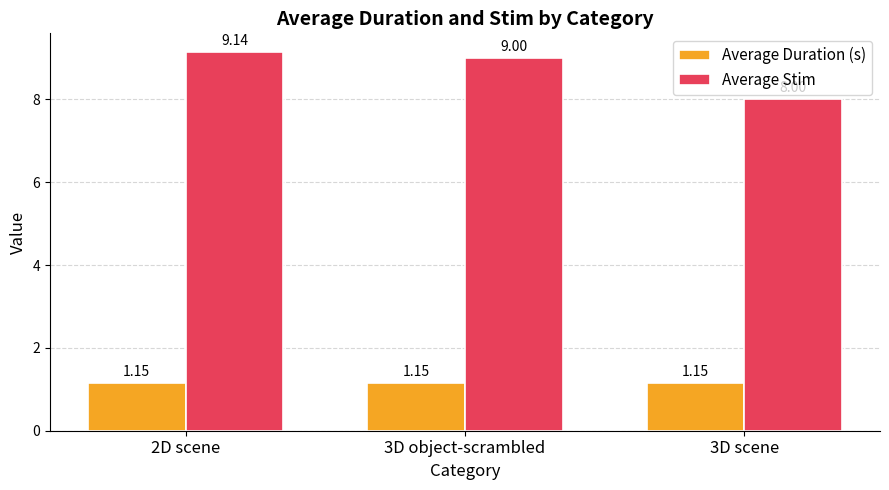

Between 2D scene and 3D object-scrambled, which series saw the biggest shift?

Average Stim